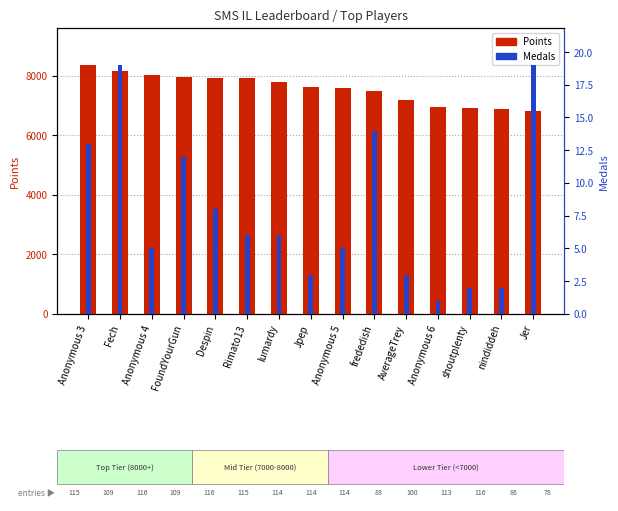

How many categories are shown in the chart?

15